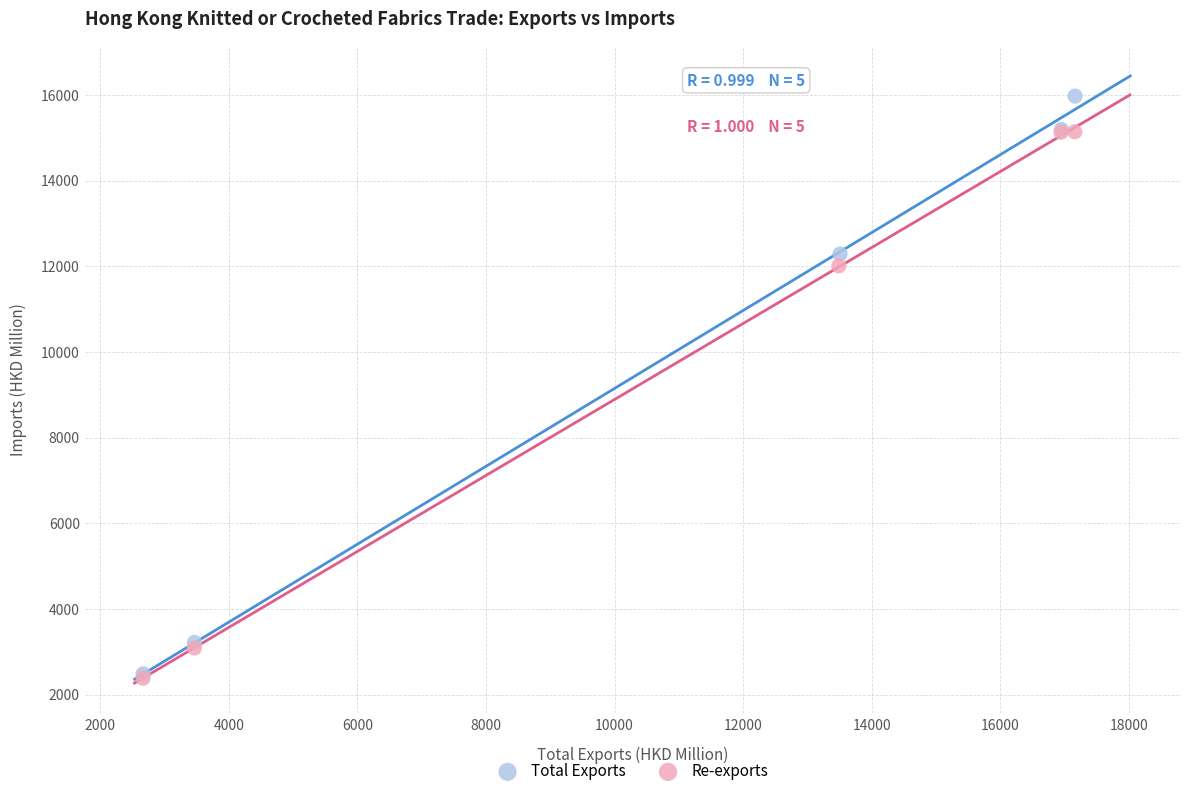

Which series has the largest Y range (max minus min)?

Total Exports